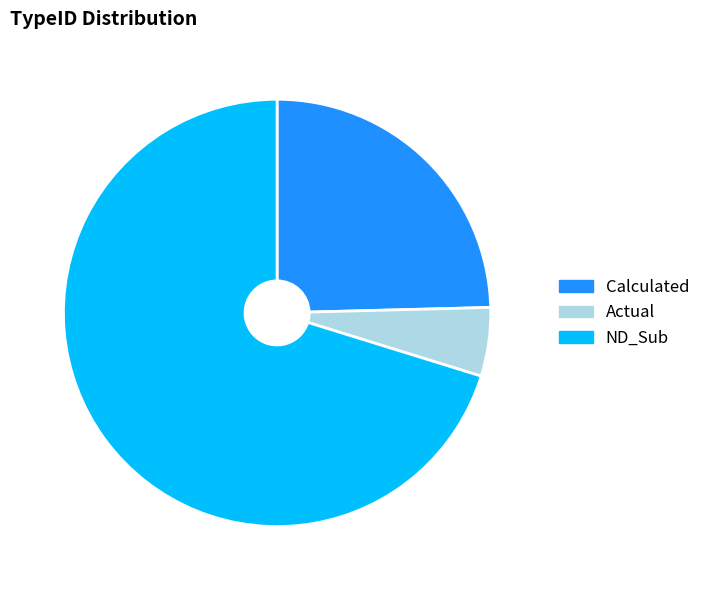

Does Actual represent more than half of the total?

No